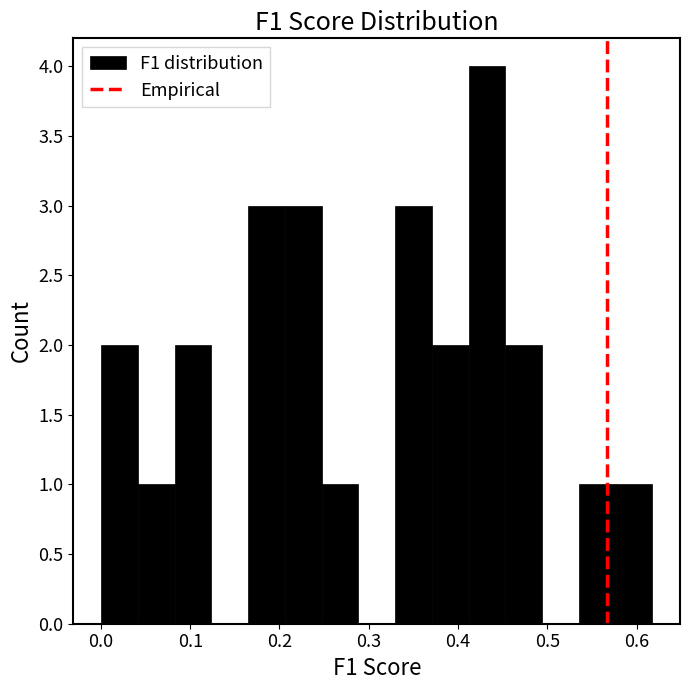

Which range on the x-axis has the tallest bar?

0.41 to 0.45